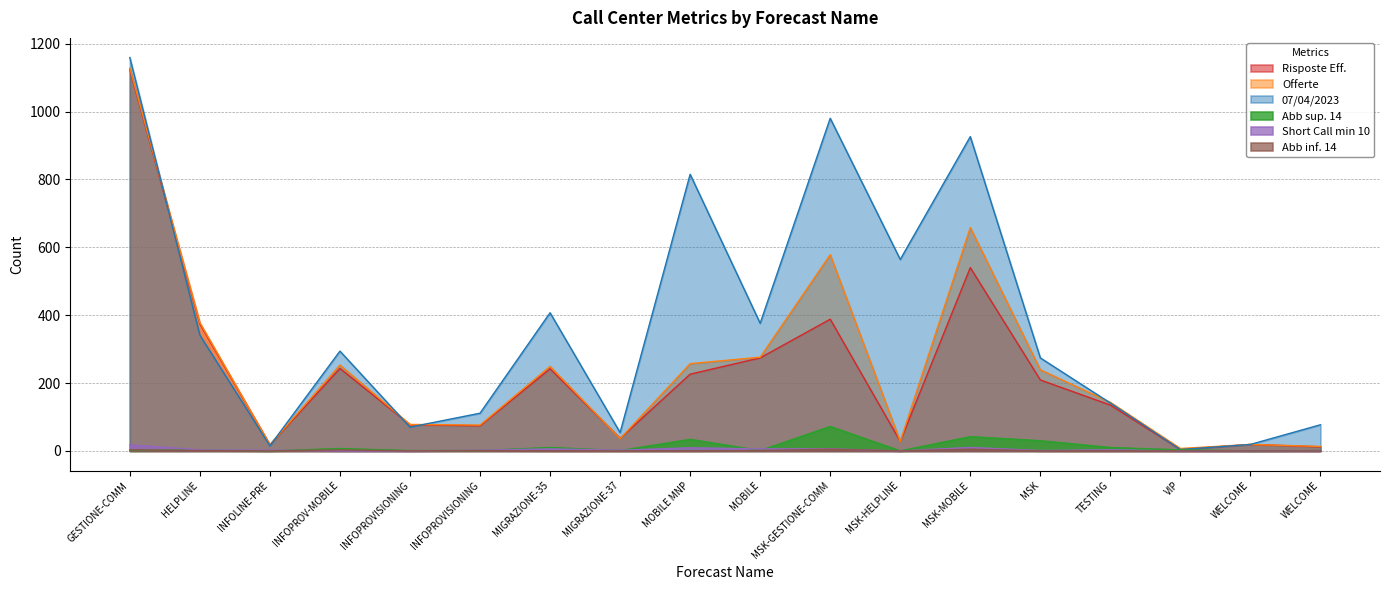

Which series has the widest spread of values?

07/04/2023